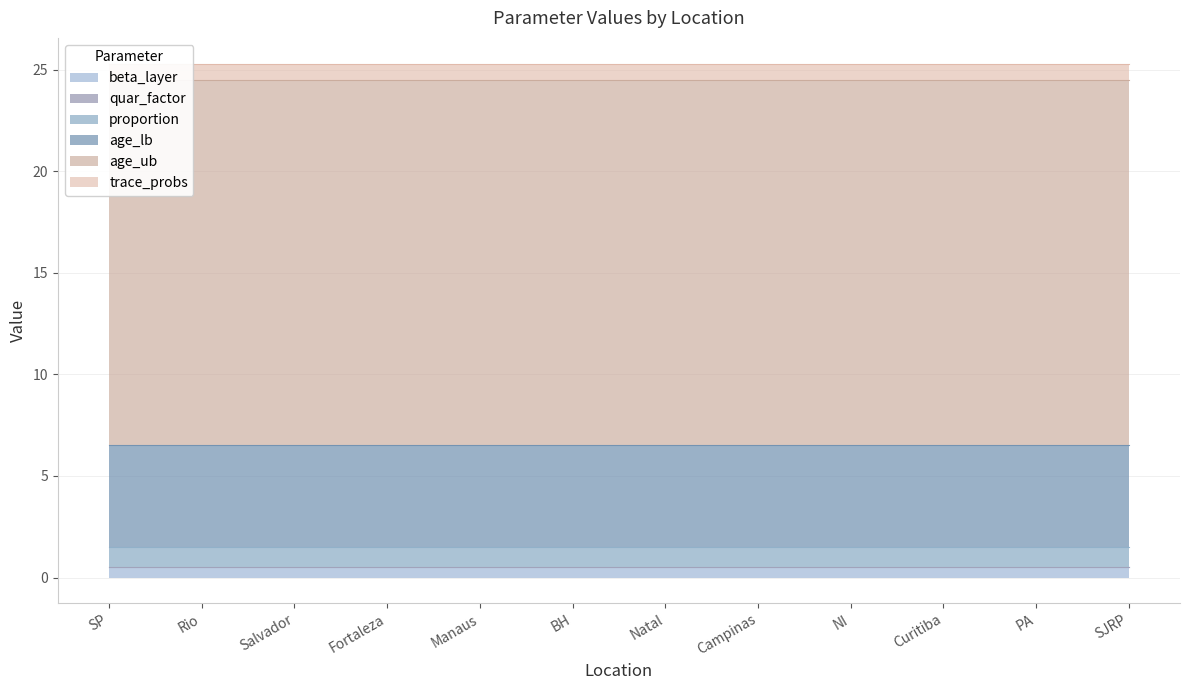

What are all the series names shown in the legend?

beta_layer, quar_factor, proportion, age_lb, age_ub, trace_probs